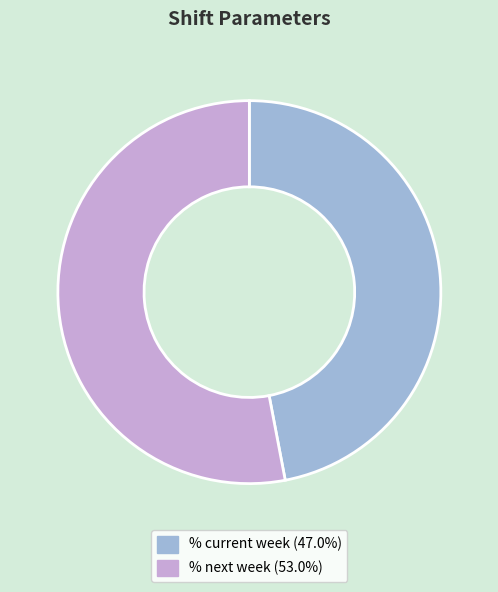

Combined, do % current week (47.0%) and % next week (53.0%) account for over 50%?

Yes